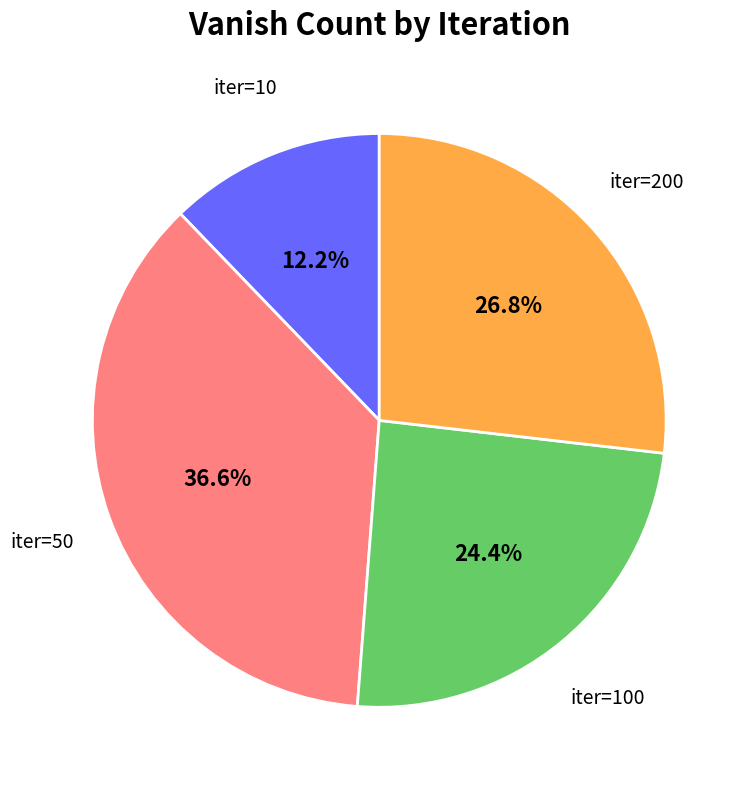

Do iter=10 and iter=100 together represent more than half of the pie?

No